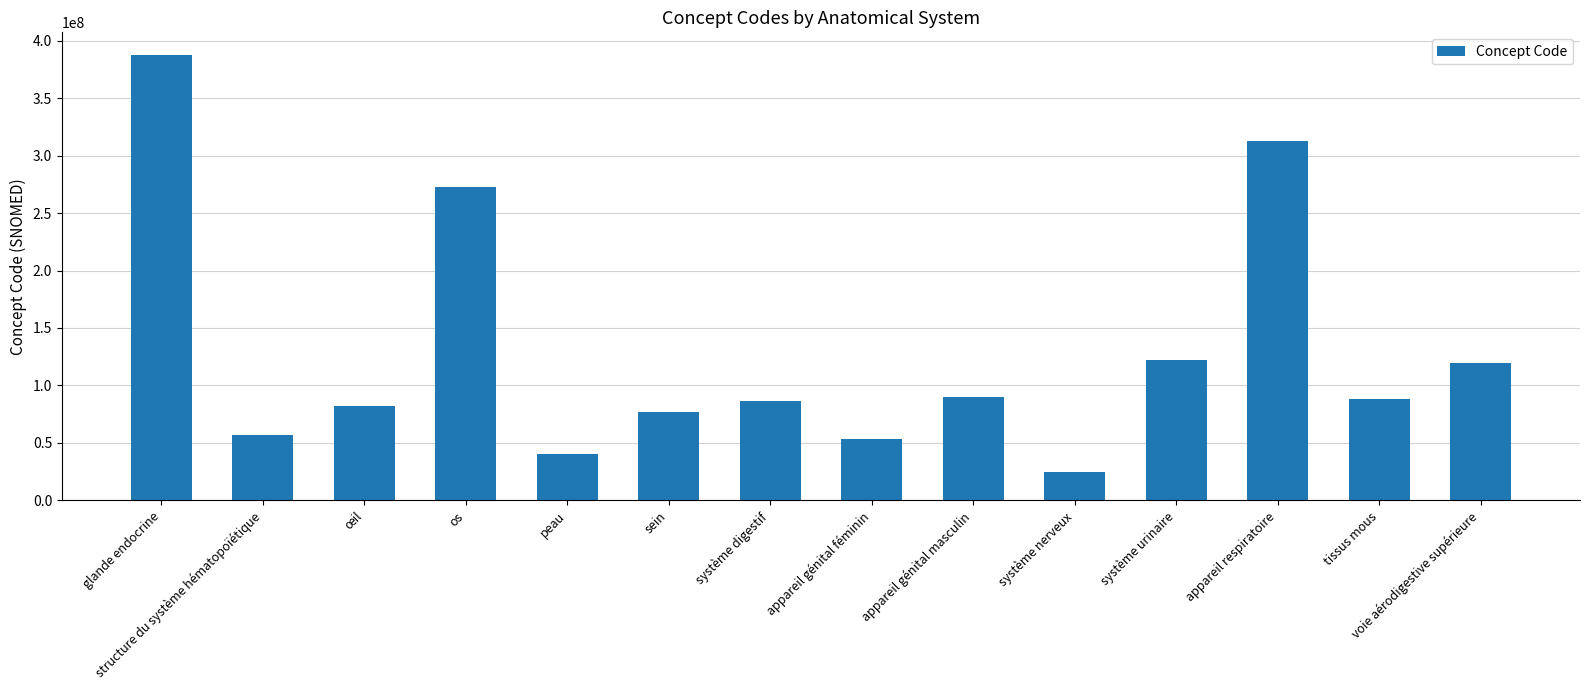

What is the sum of the values at appareil génital féminin and œil?

134810002